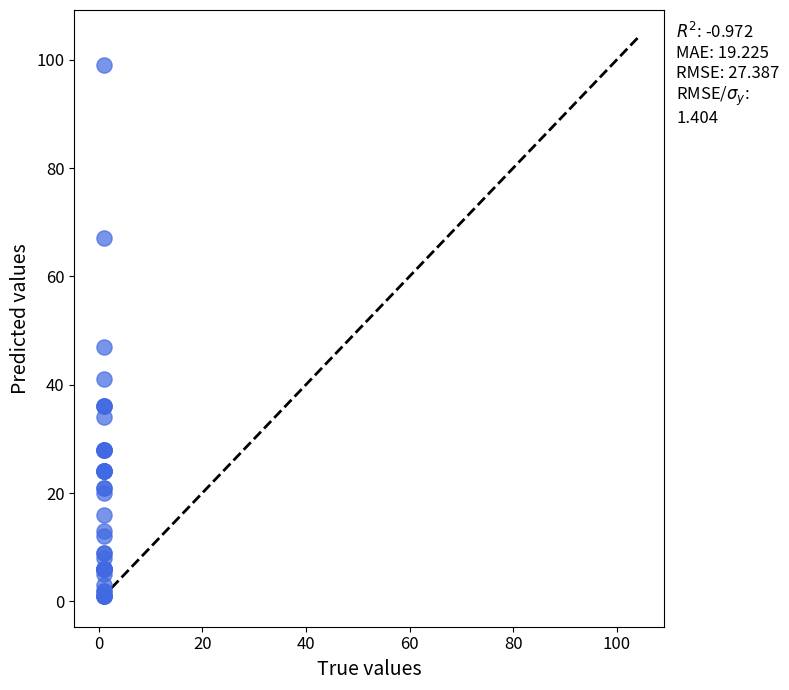

What Y value in the scatter plot is closest to 50?

47